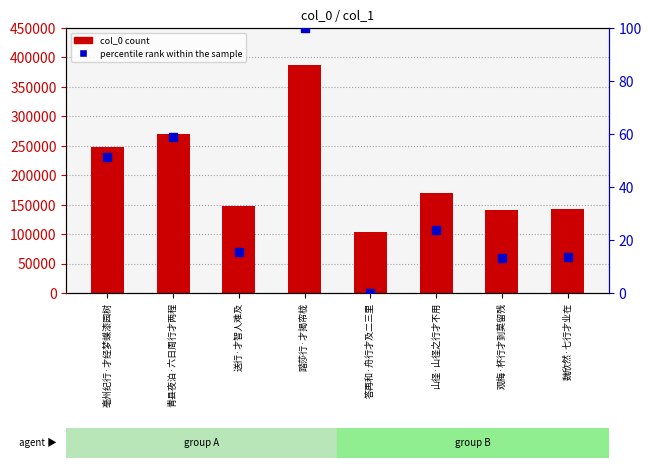

At which category is the sum across all series the highest?

踏莎行·才揭帘栊